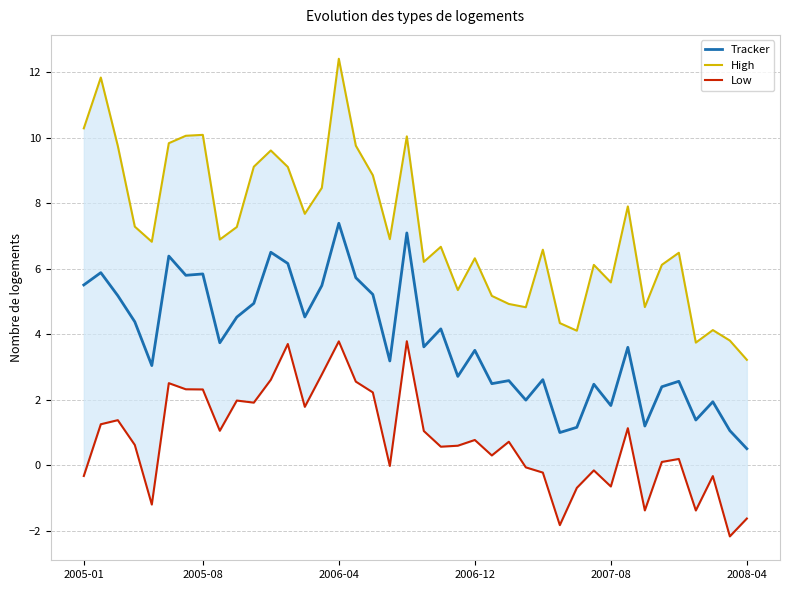

How many lines are shown in the chart?

3